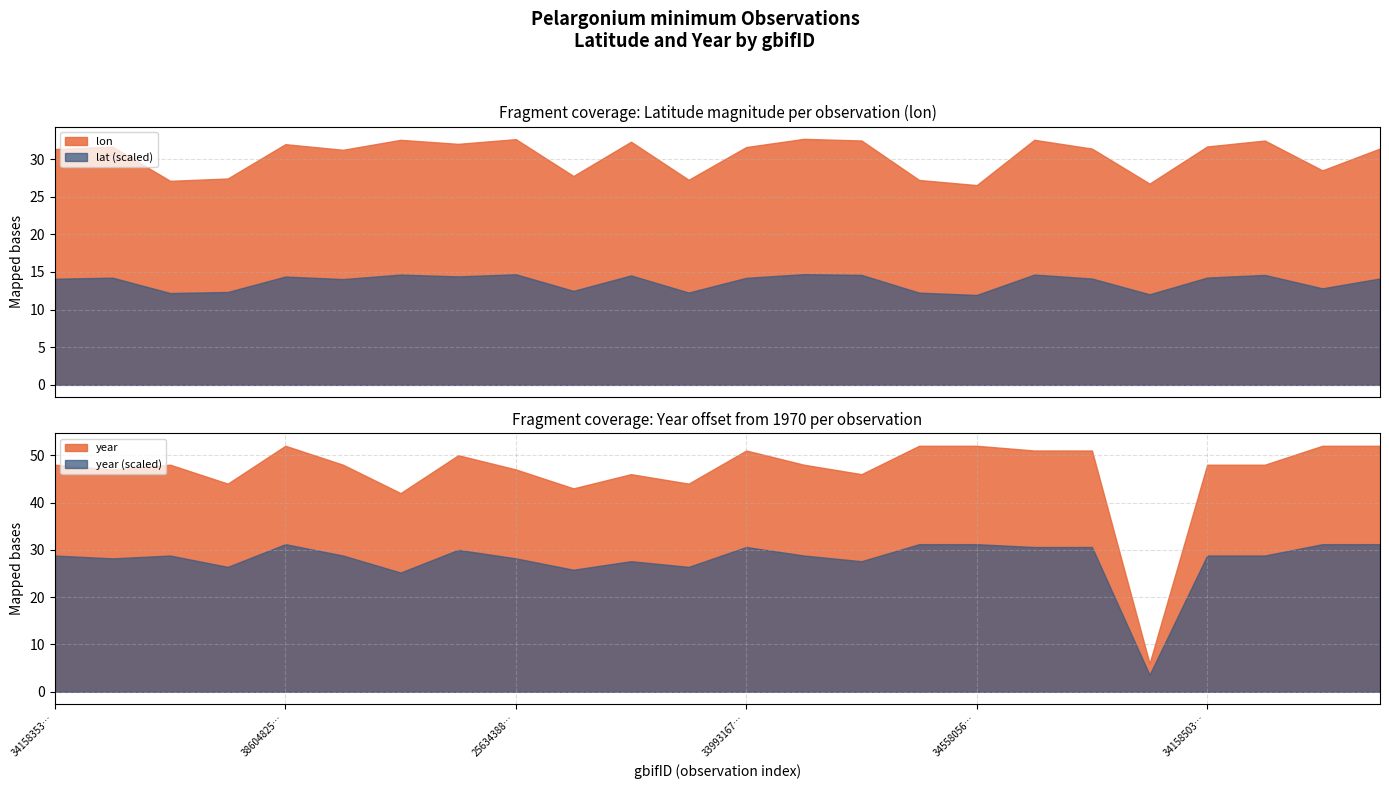

How many lines are shown in the chart?

2